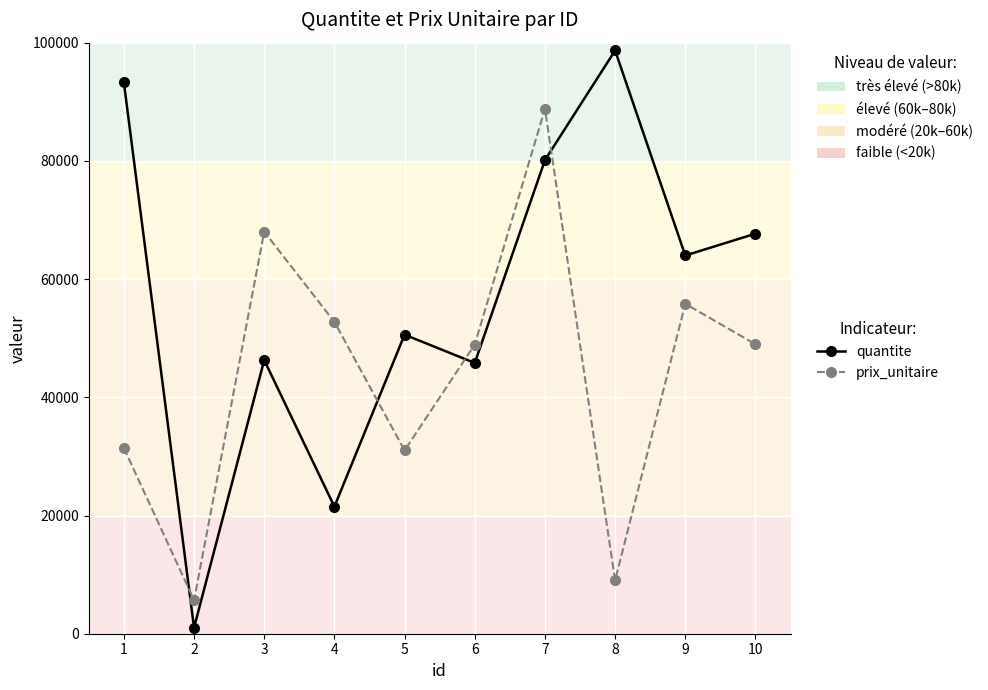

What is the greatest value displayed?

98677